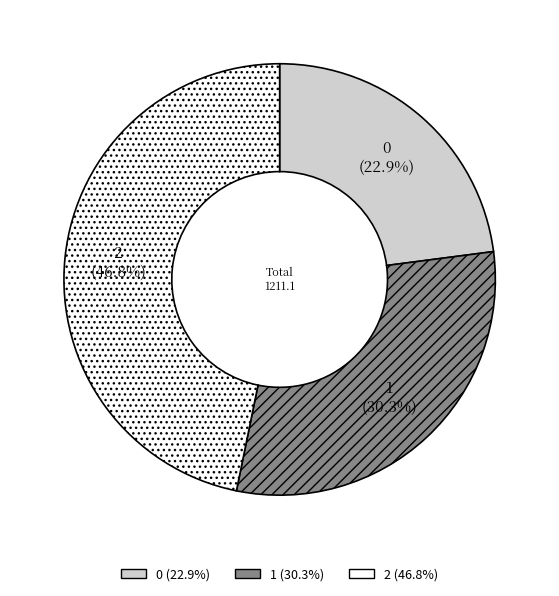

Which has a higher value, 1 or 2?

2